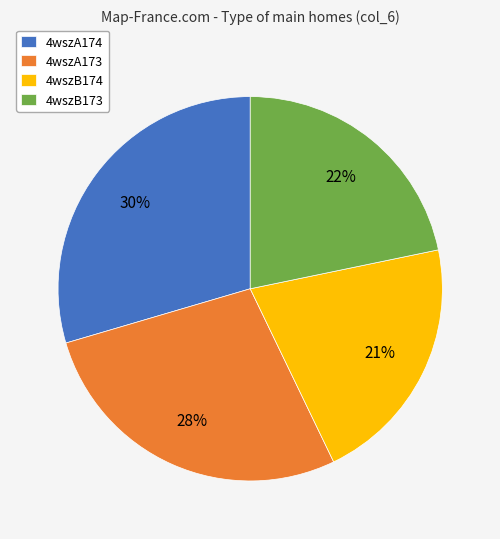

To the nearest percent, what is the difference between the 4wszA174 and 4wszB173 slice percentages?

8%